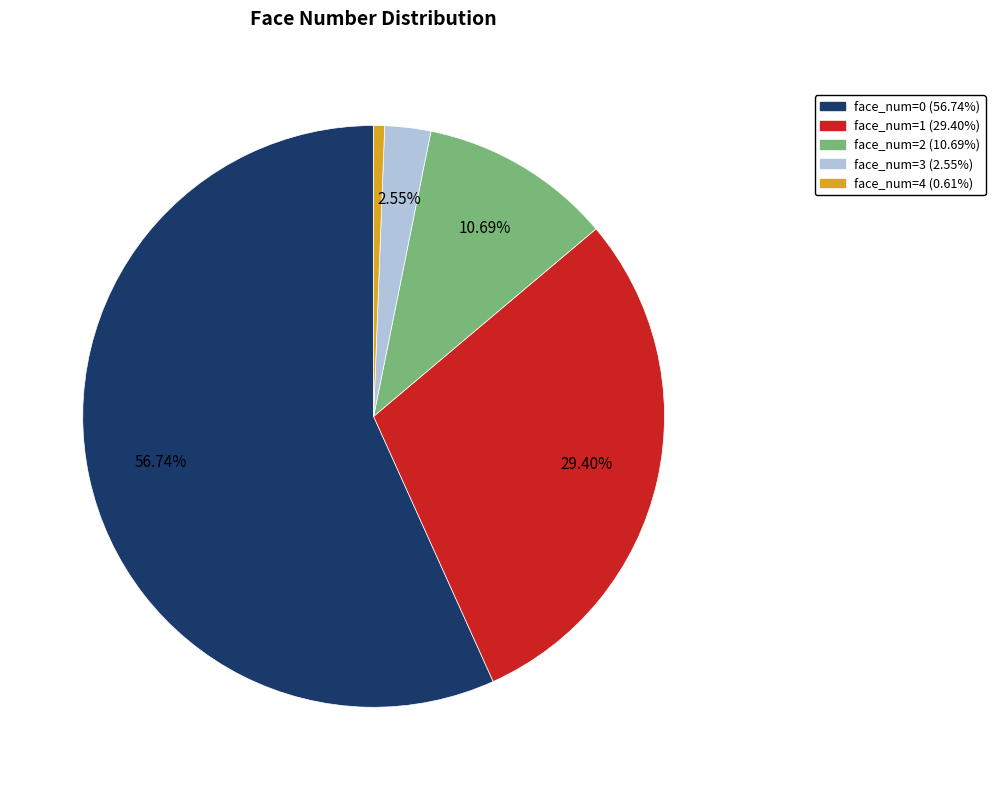

Is there any slice that represents more than half of the pie?

Yes